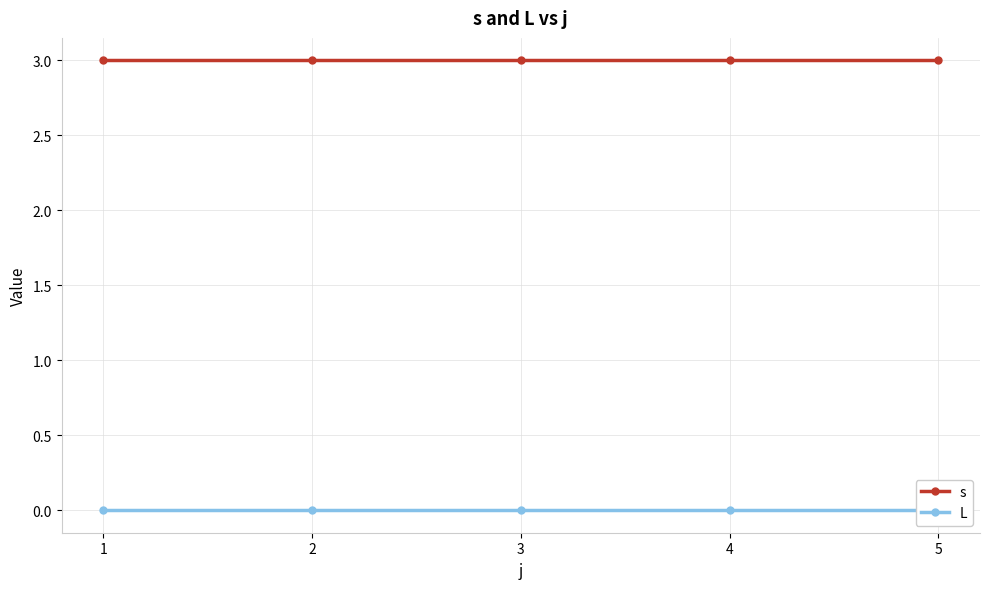

At which label is s closest to 3?

1